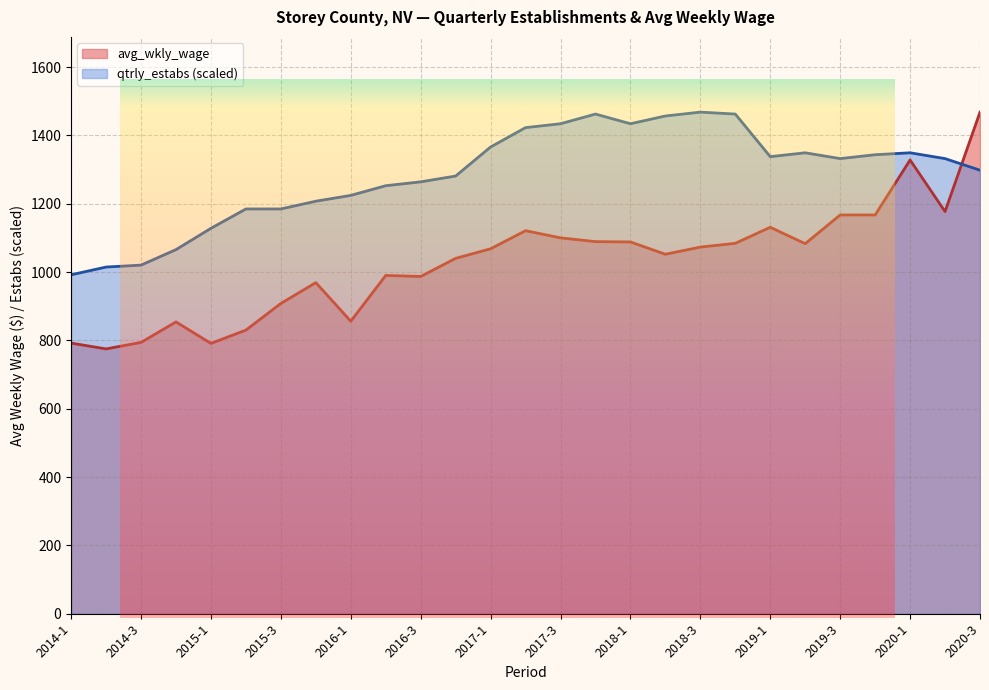

List the series in order of their peak value, lowest first.

avg_wkly_wage, qtrly_estabs